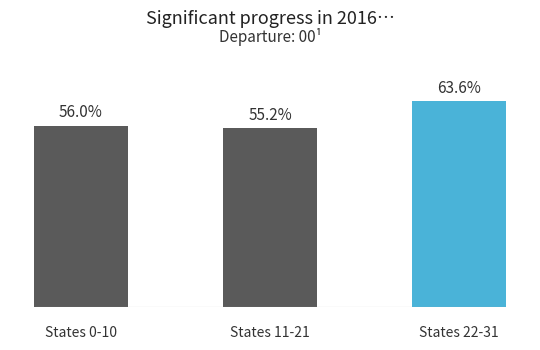

Does the chart contain any negative values?

No